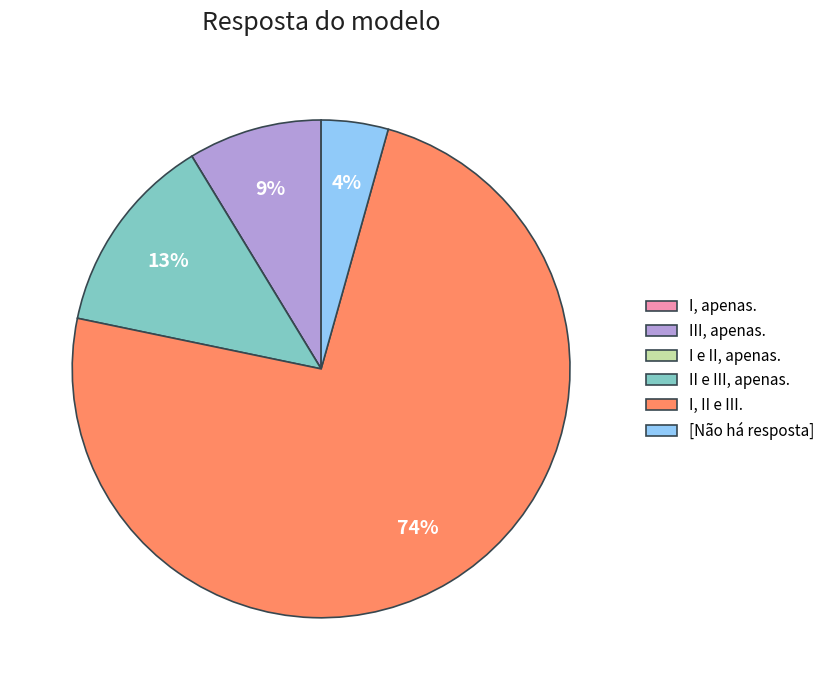

To the nearest percent, what is the average slice percentage?

17%